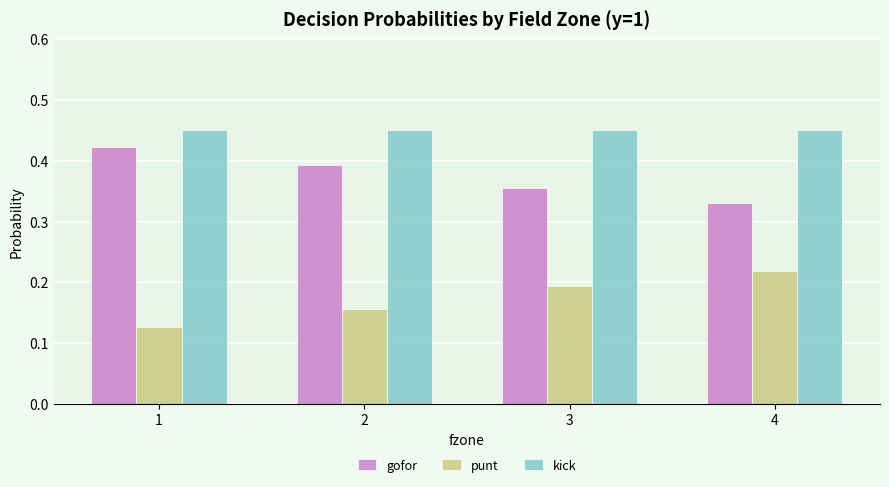

What is the sum of all kick values?

1.8